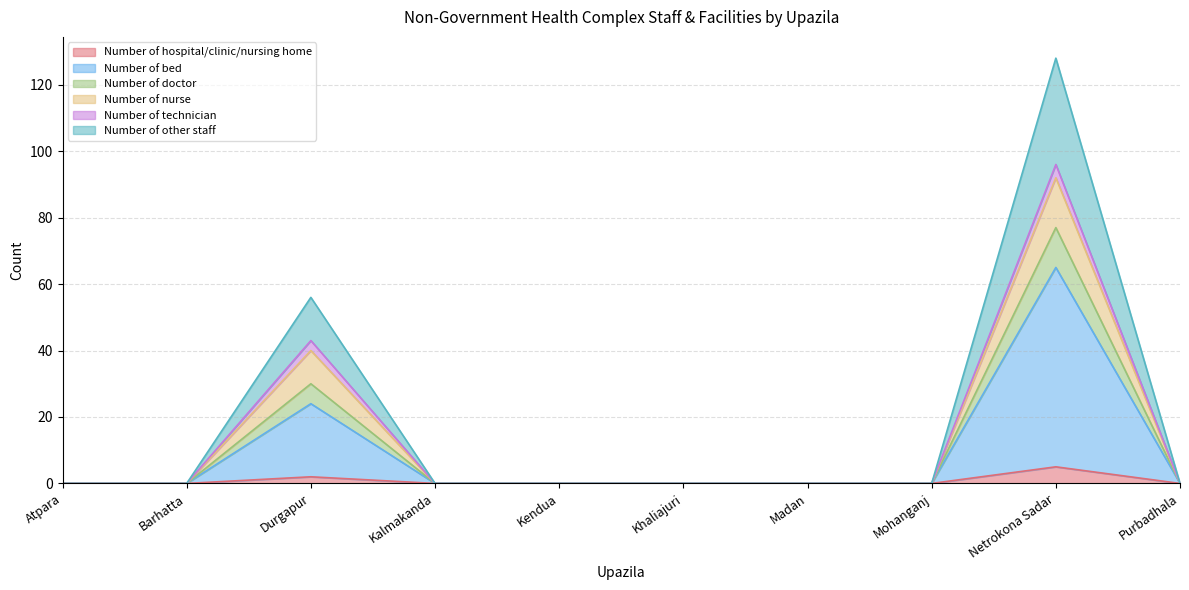

Where is the first local maximum for Number of nurse?

Durgapur